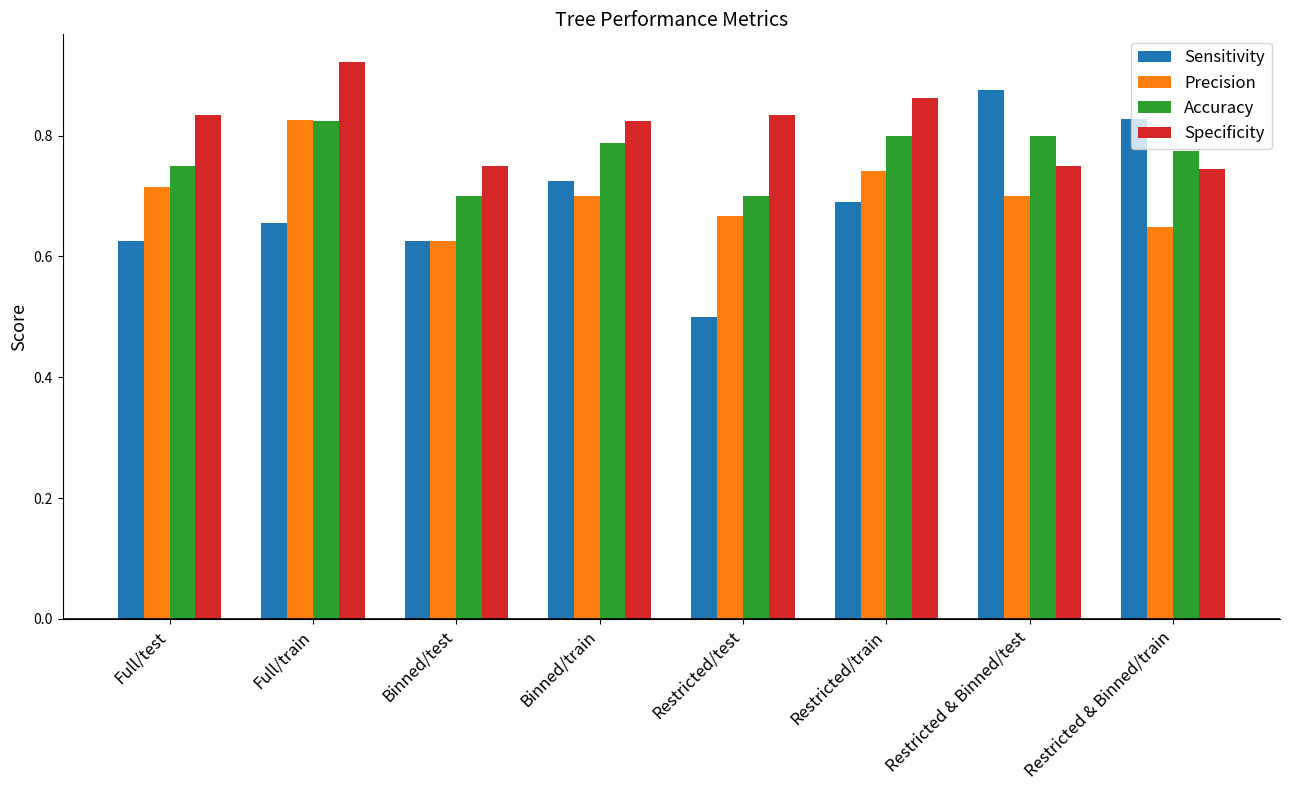

What is the difference between the second highest and minimum values in the Sensitivity series?

0.3